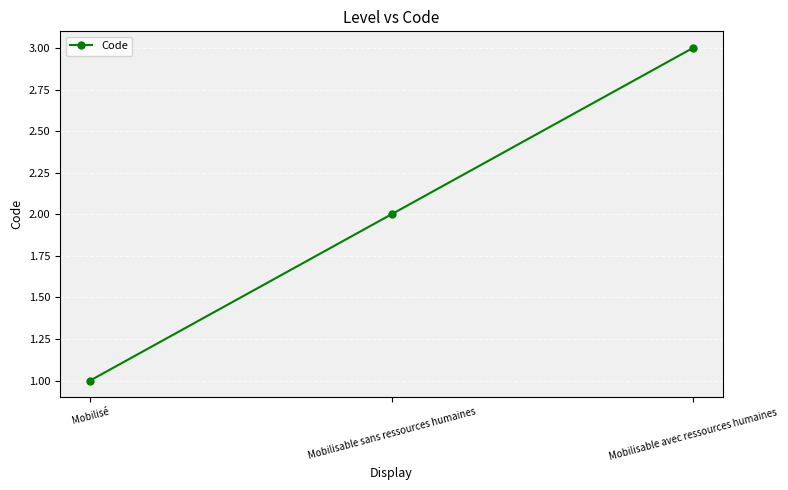

What is the value of the 3rd point from the left?

3